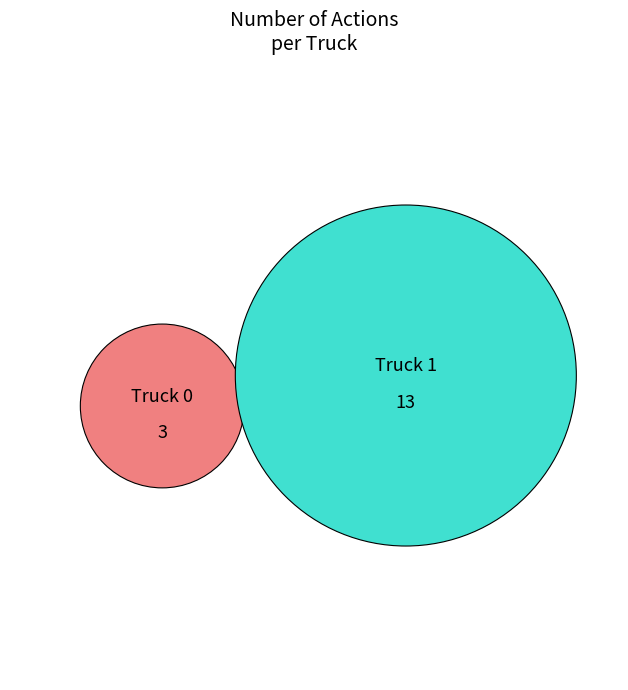

How many segments does this pie chart have?

2